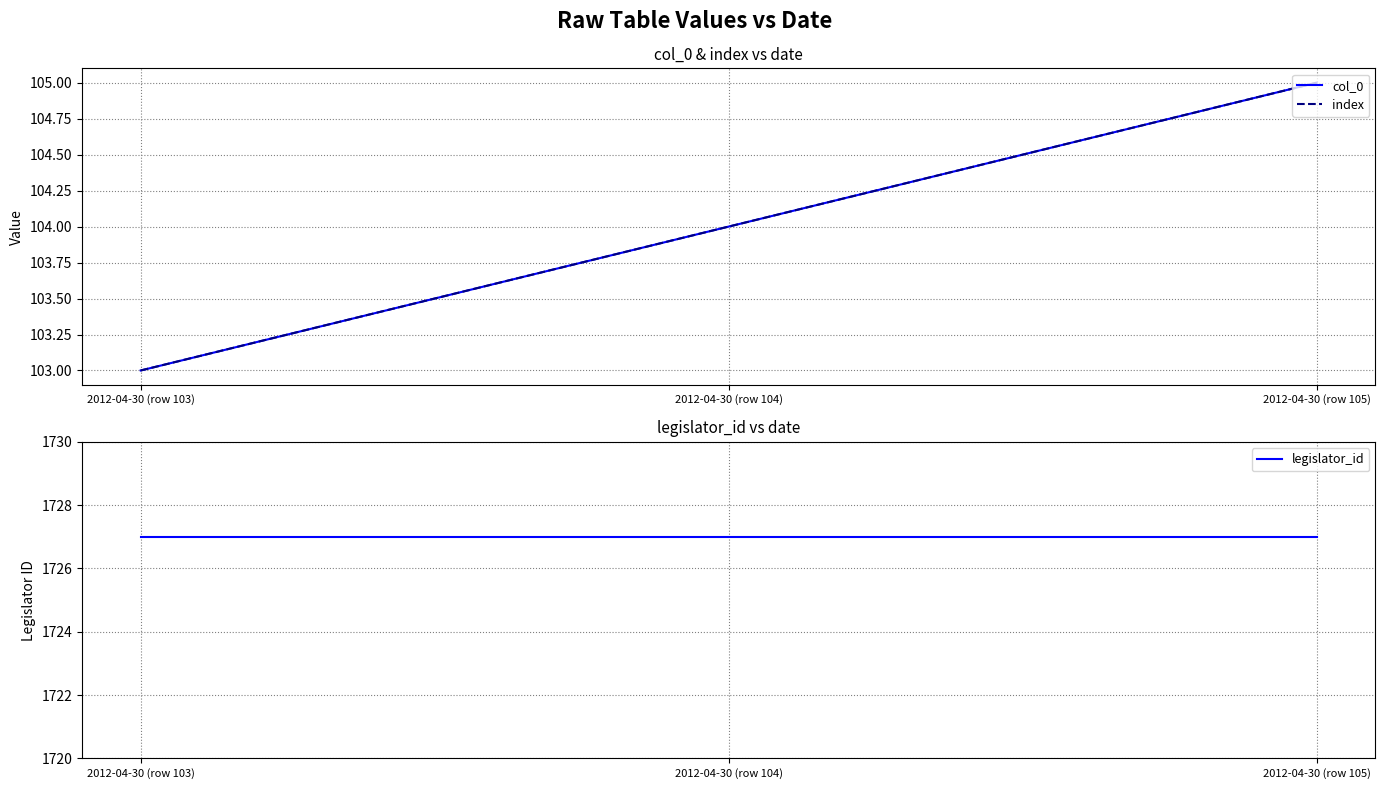

Does the chart display data point markers on the line(s)?

No